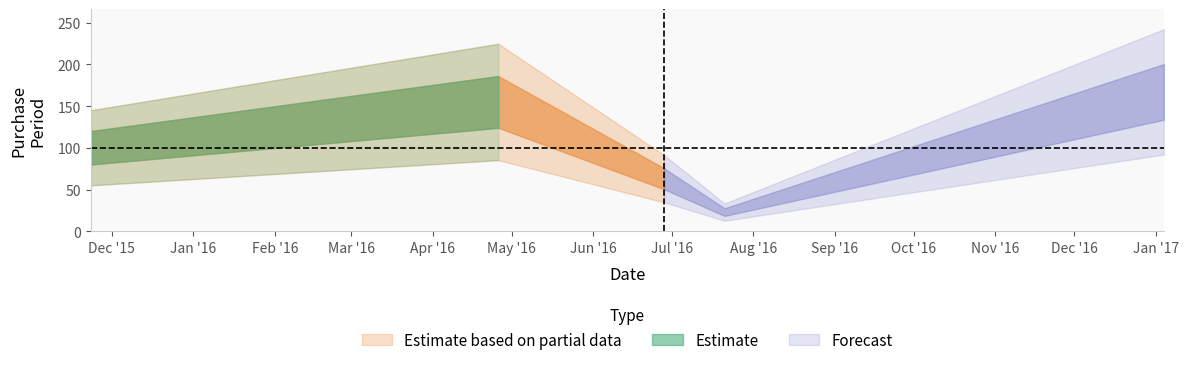

At which category does the chart reach its peak across all series?

2017-01-04